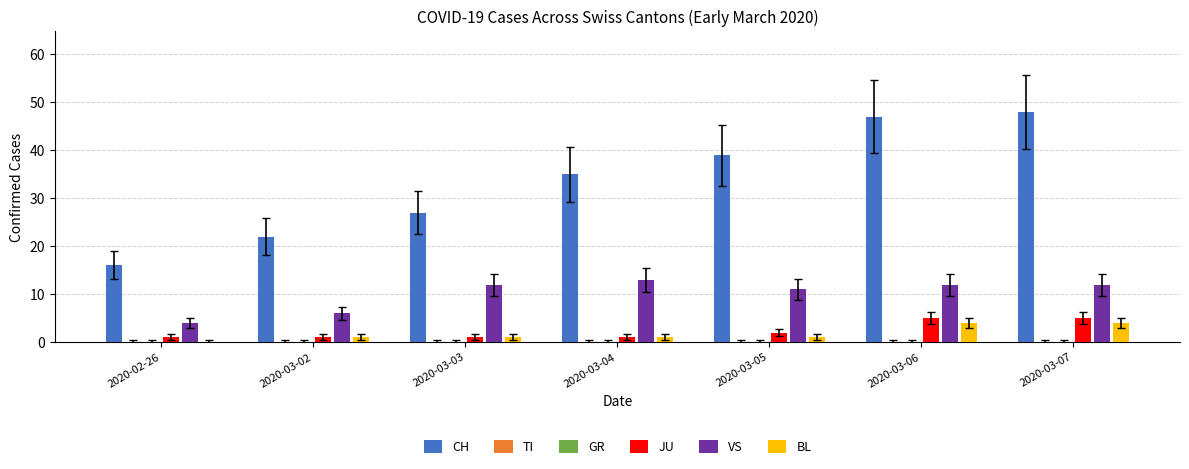

The value of VS at 2020-03-05 is 19. True or false?

False